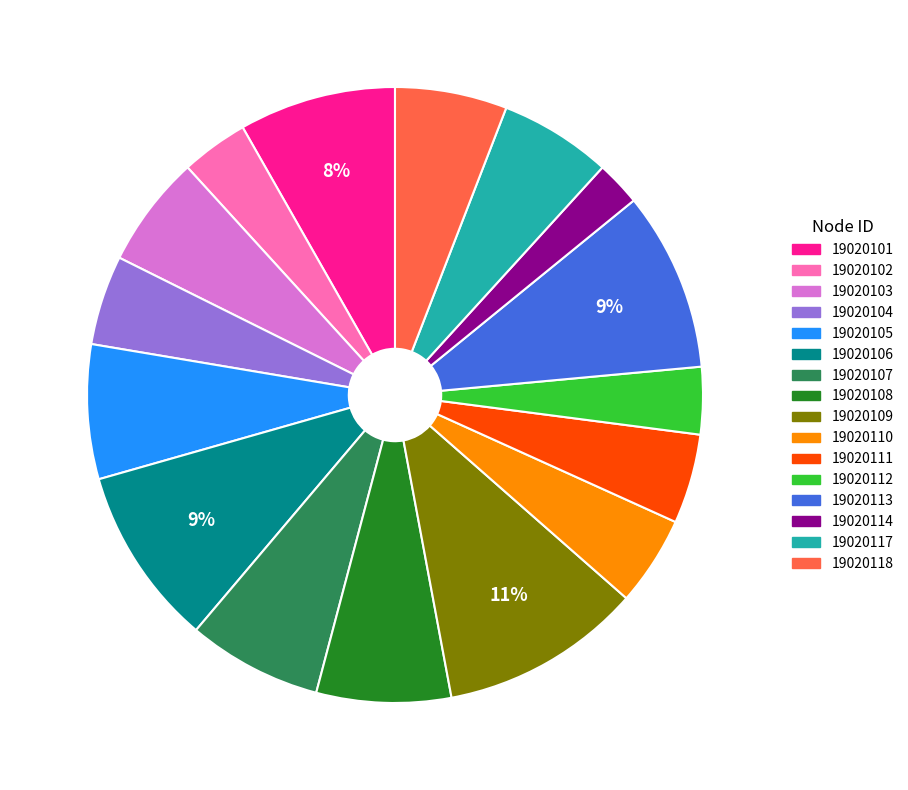

Which has a higher value, 19020112 or 19020109?

19020109